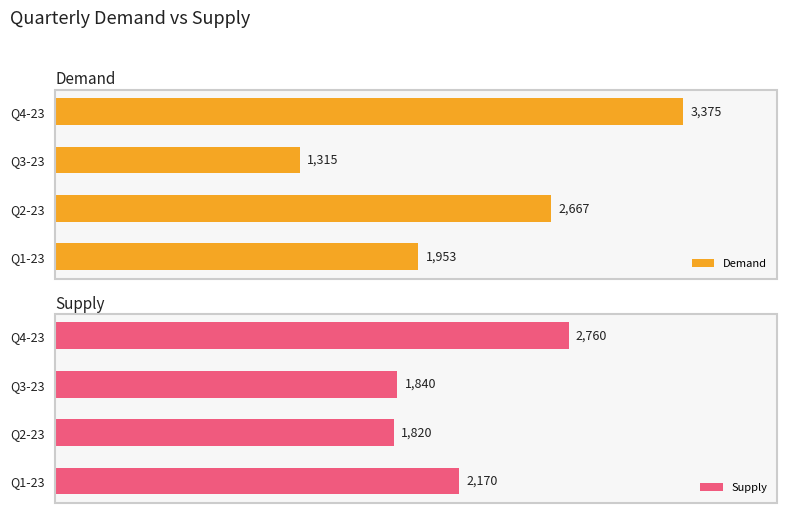

How many data points in Demand are less than 2667?

2